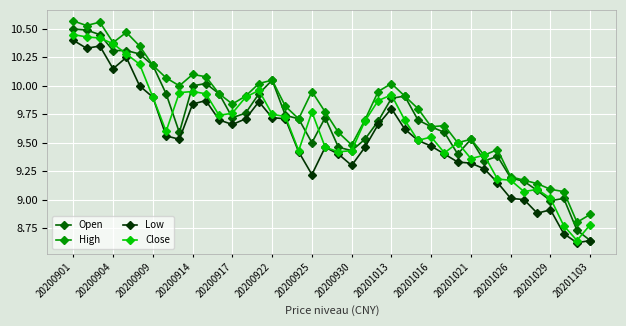

List the series in order of their peak value, lowest first.

Low, Close, Open, High